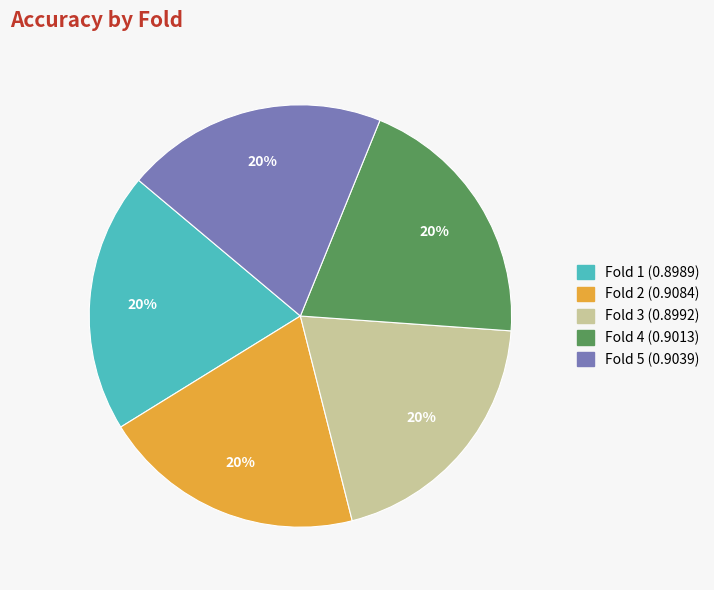

To the nearest percent, what is the average slice percentage?

20%